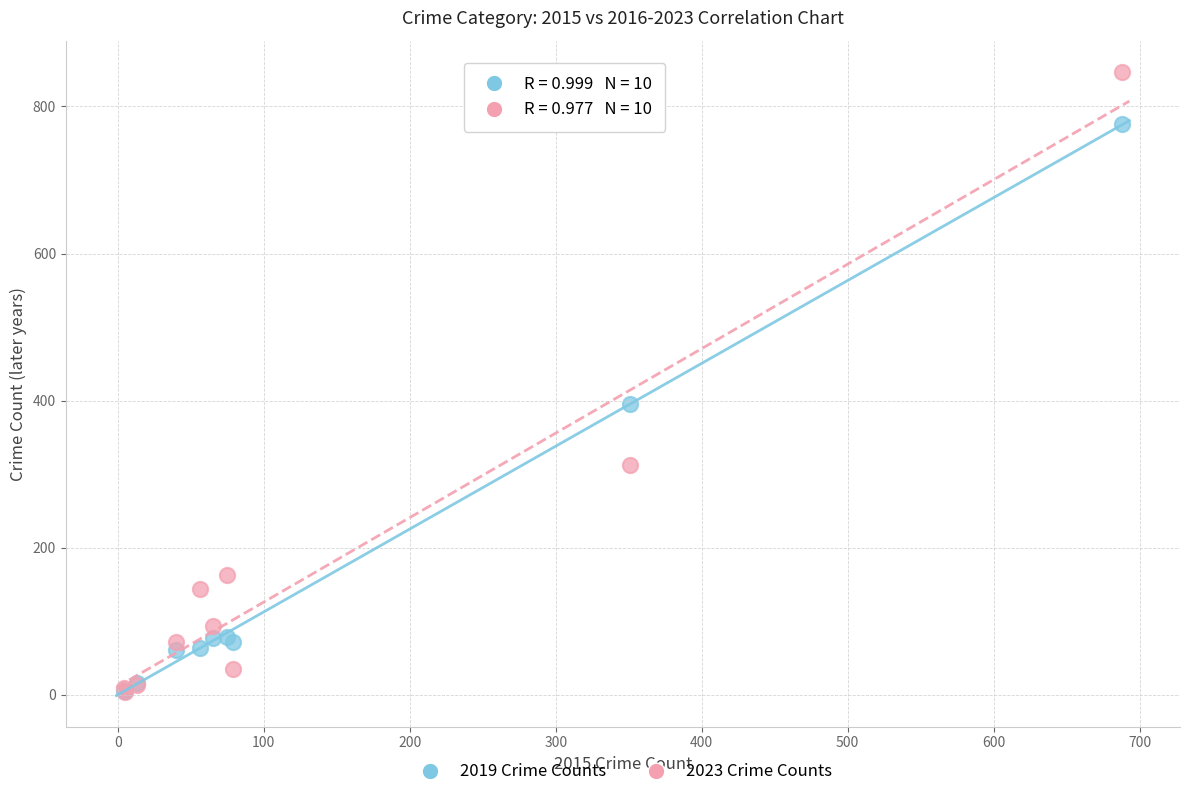

In the 2023 Crime Counts series, what Y value is closest to 425?

313